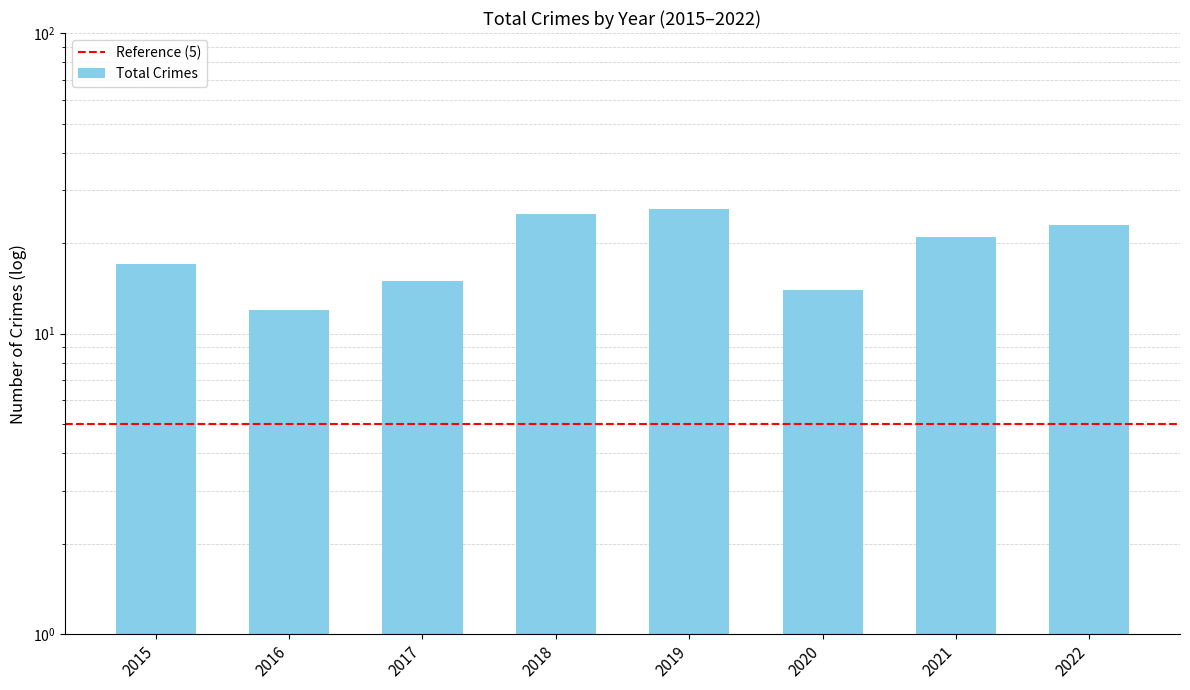

What is the value of the 1st bar from the left?

17